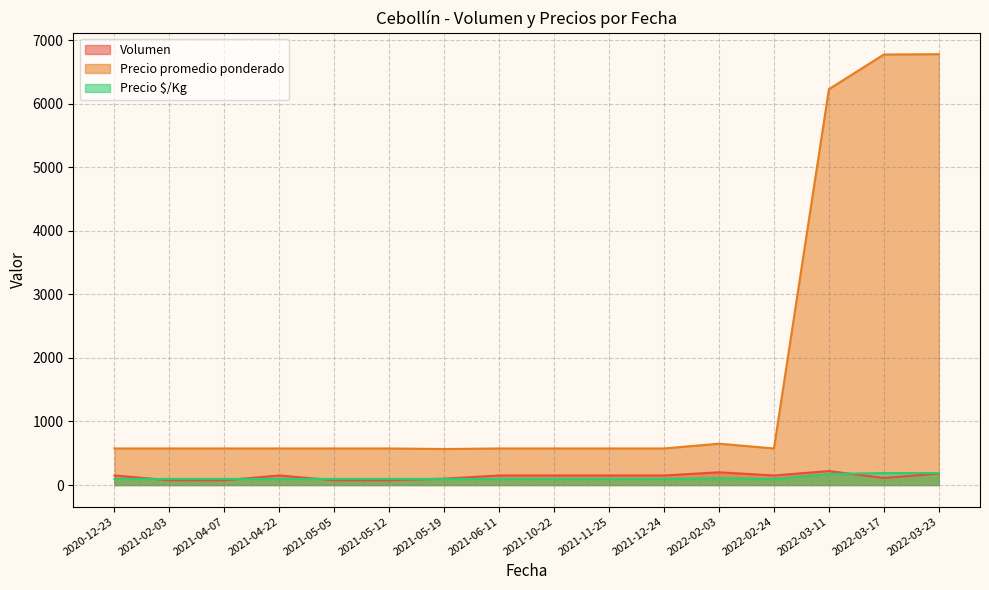

What are all the series names shown in the legend?

Volumen, Precio promedio ponderado, Precio $/Kg